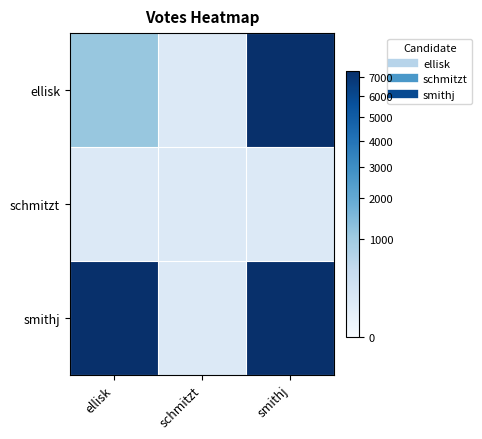

Reading left to right, extract all data points from this chart.

ellisk: ellisk=1113	schmitzt=130	smithj=7342
schmitzt: ellisk=130	schmitzt=130	smithj=130
smithj: ellisk=7342	schmitzt=130	smithj=7342